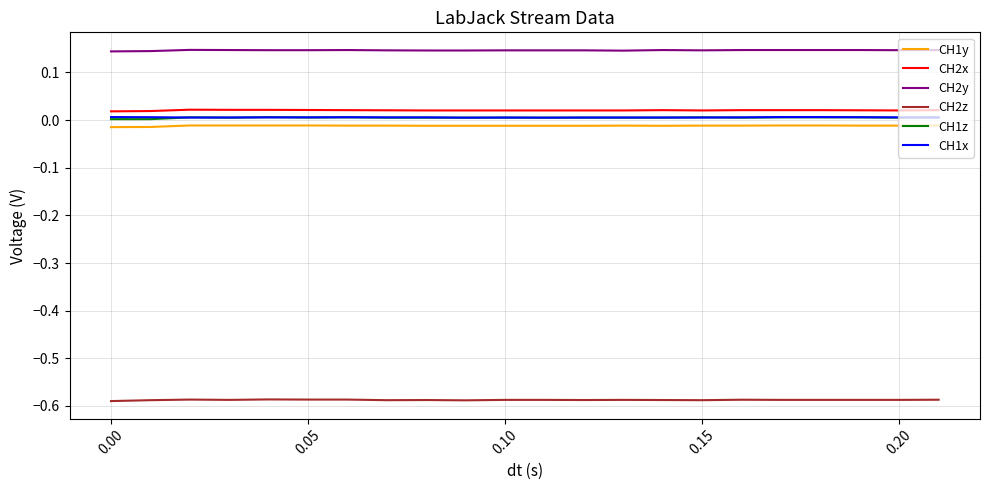

Which series has the largest total across all categories?

CH2y